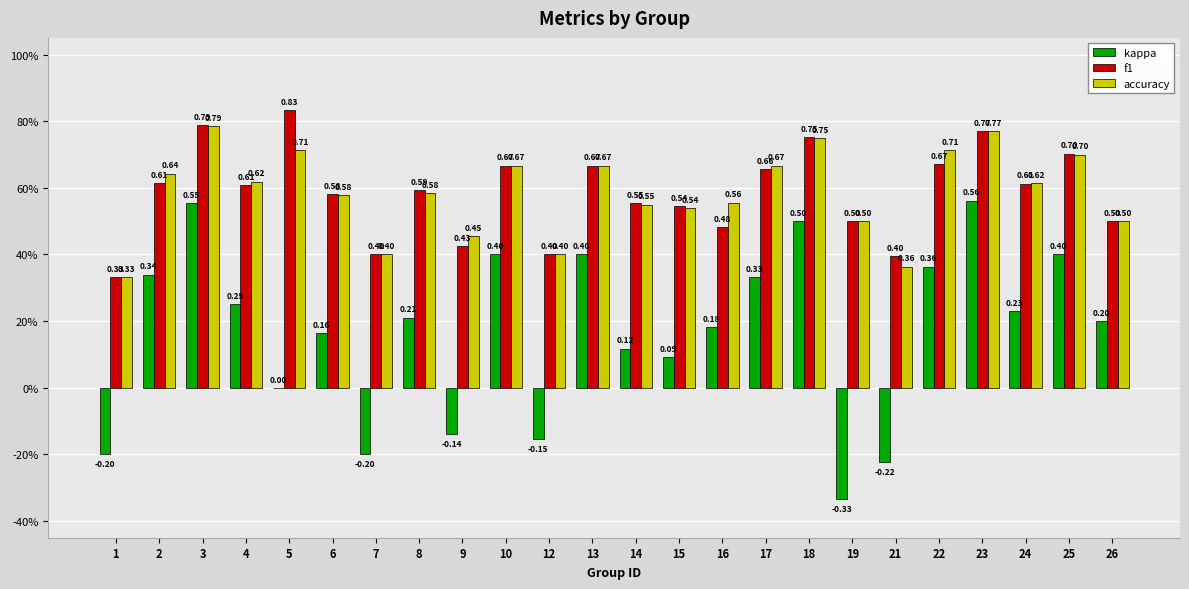

Which category has the highest value across all series?

5